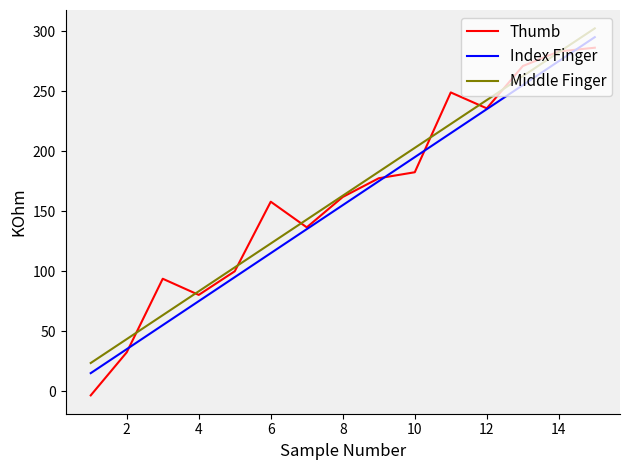

What is the difference between the maximum and minimum values in the Thumb series?

289.7